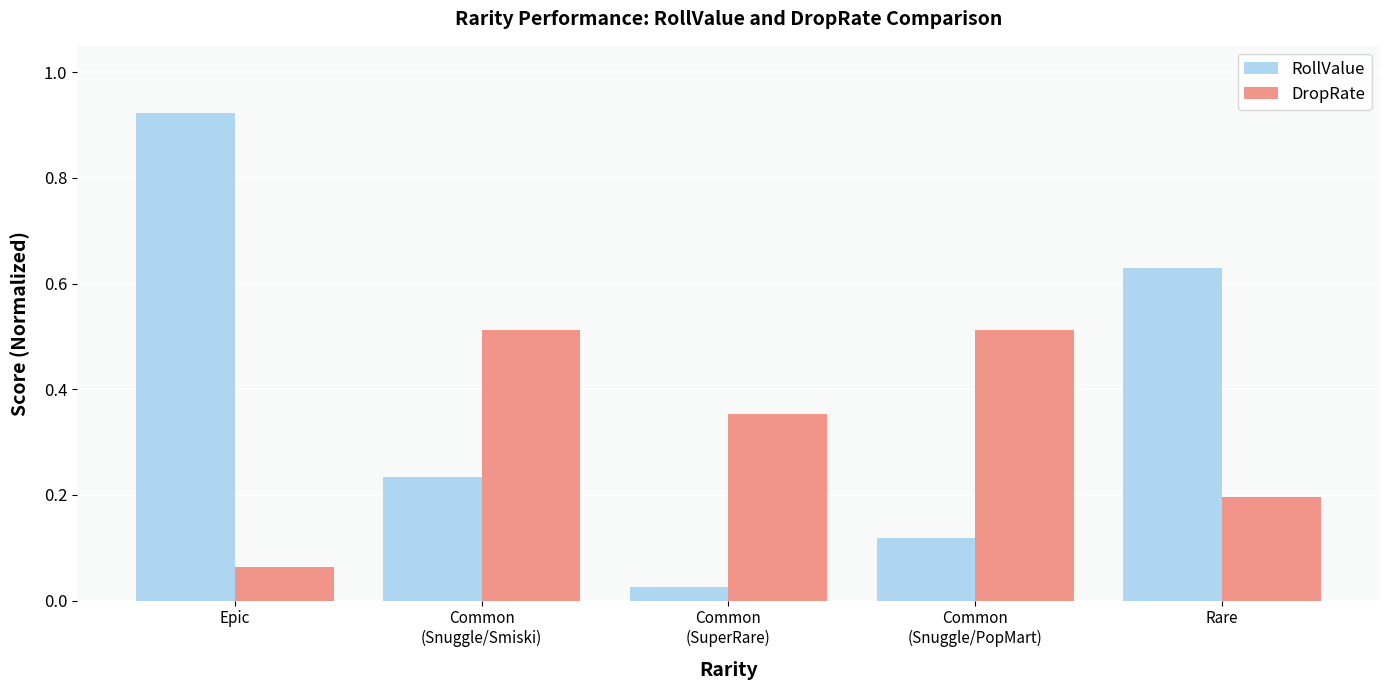

Does the chart contain stacked bars?

No